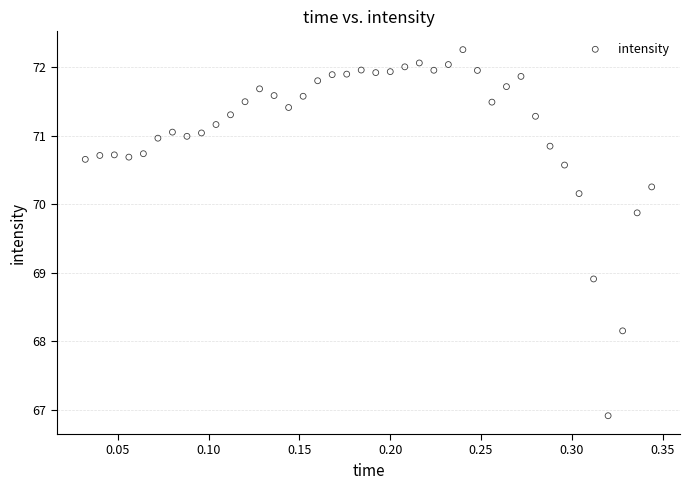

What Y value in the scatter plot is closest to 69?

68.9